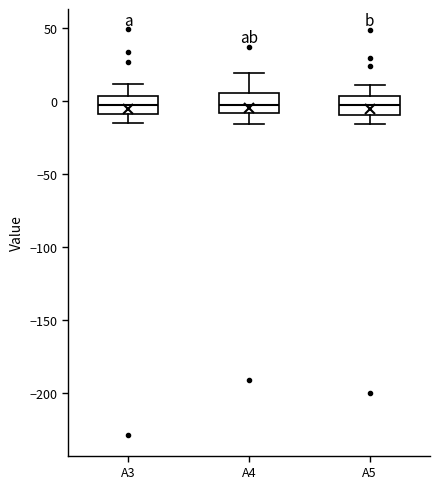

Reading left to right, read every box against the y-axis: the position of its median line, the range the box covers, and the ends of its whiskers. The values are not printed on the chart, so give them approximately, as read against the axis.

A3: median -5, box -10 to 5, whiskers -15 to 10
A4: median 0, box -10 to 5, whiskers -15 to 20
A5: median -5, box -10 to 5, whiskers -15 to 10